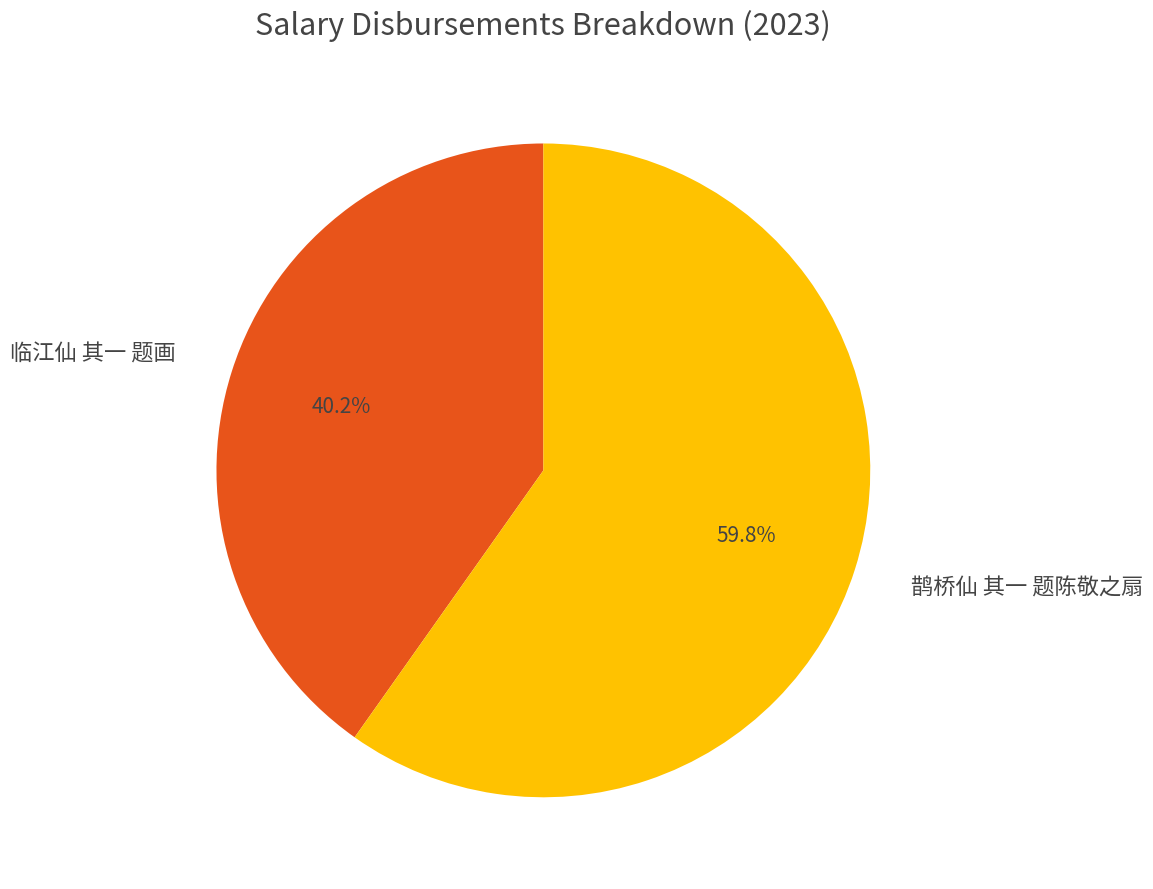

To the nearest percent, what is the combined percentage of 临江仙 其一 题画 and 鹊桥仙 其一 题陈敬之扇?

100%